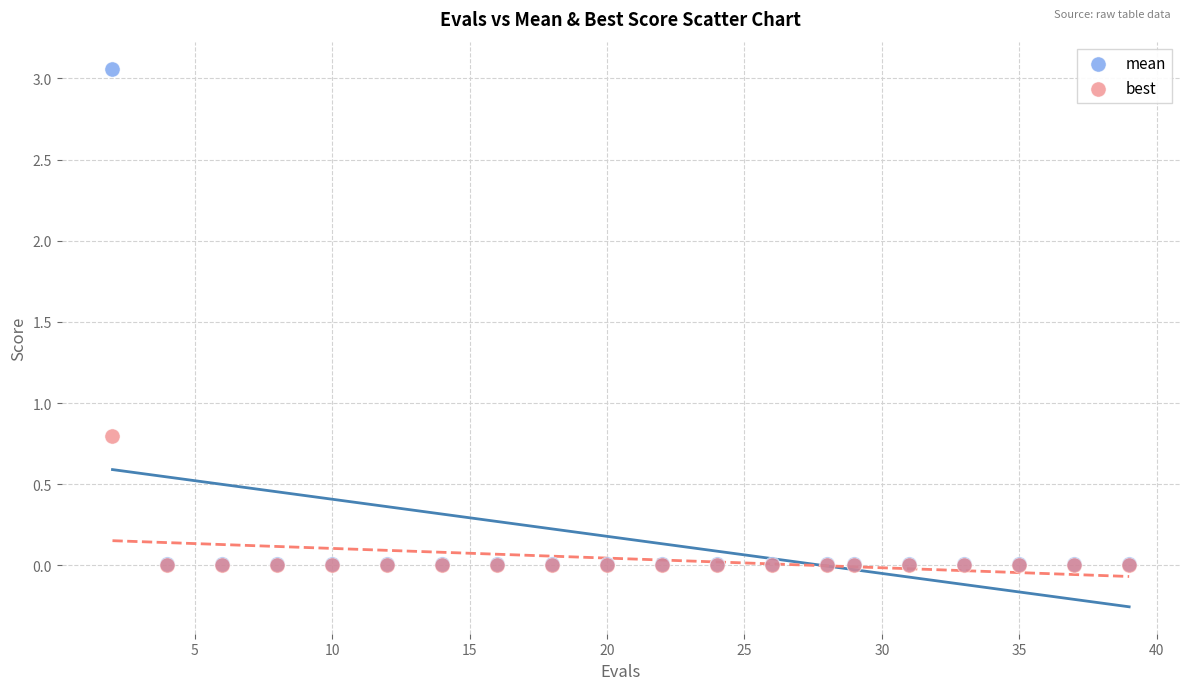

Across all series, what Y value is closest to 1?

0.8